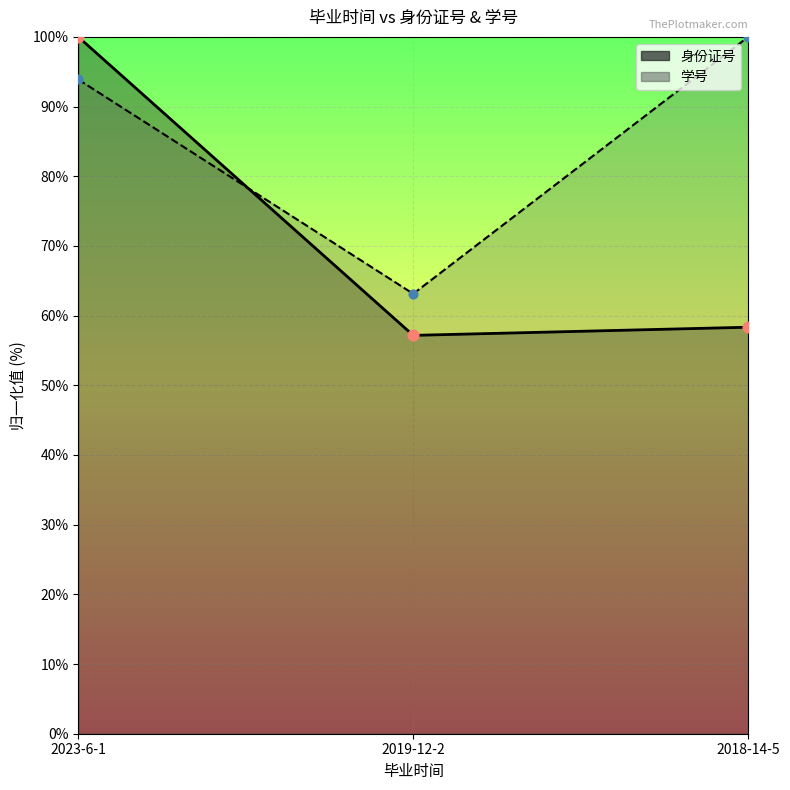

At how many categories does at least one series exceed 92?

2